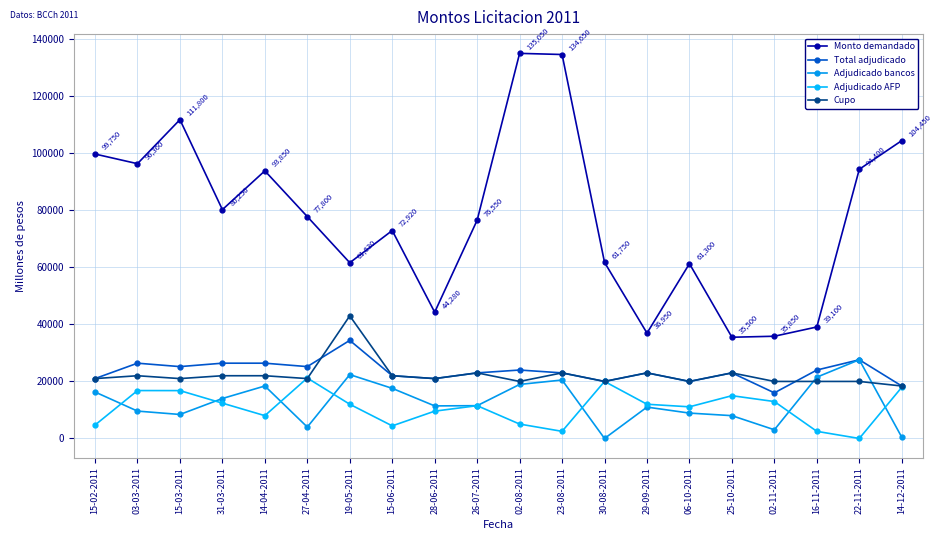

Which series has the largest total across all categories?

Monto demandado